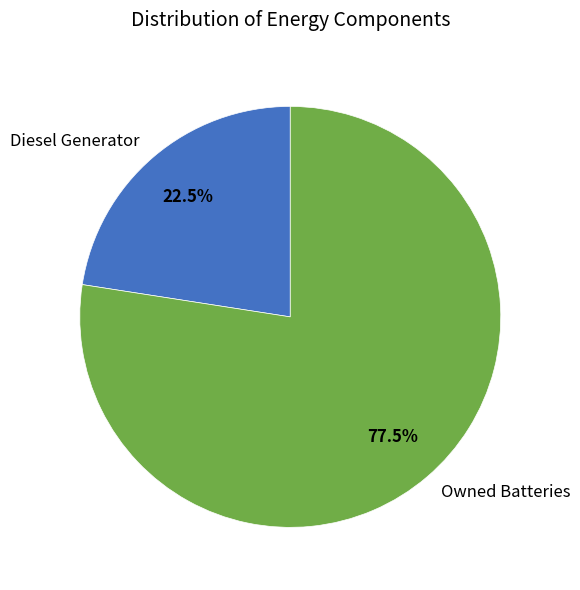

Between Diesel Generator and Owned Batteries, which is larger?

Owned Batteries